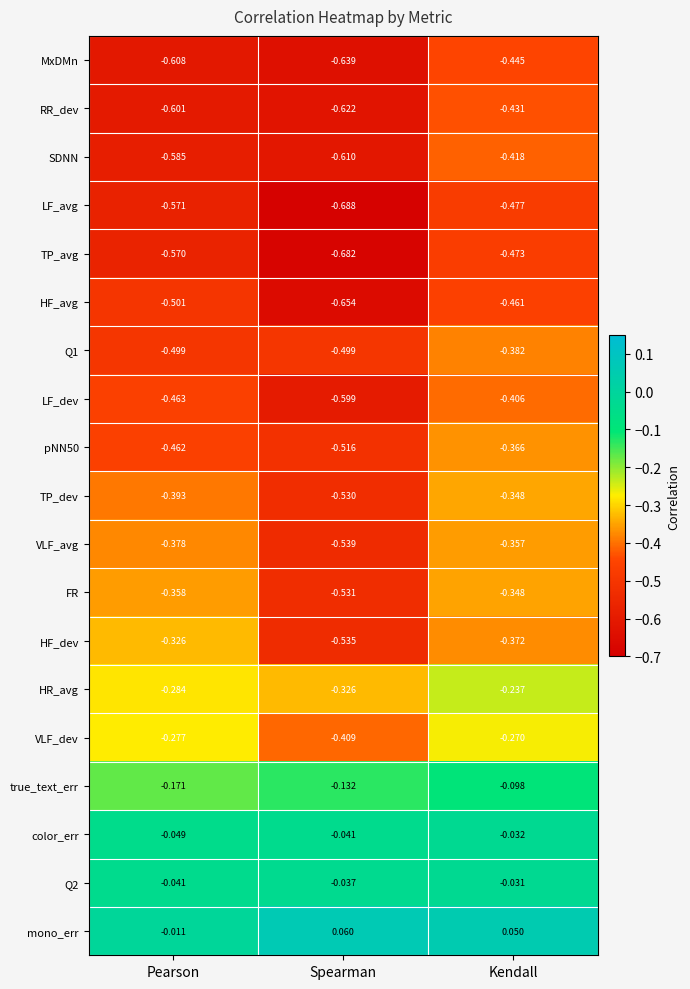

Which category has the lowest value across all series?

Spearman